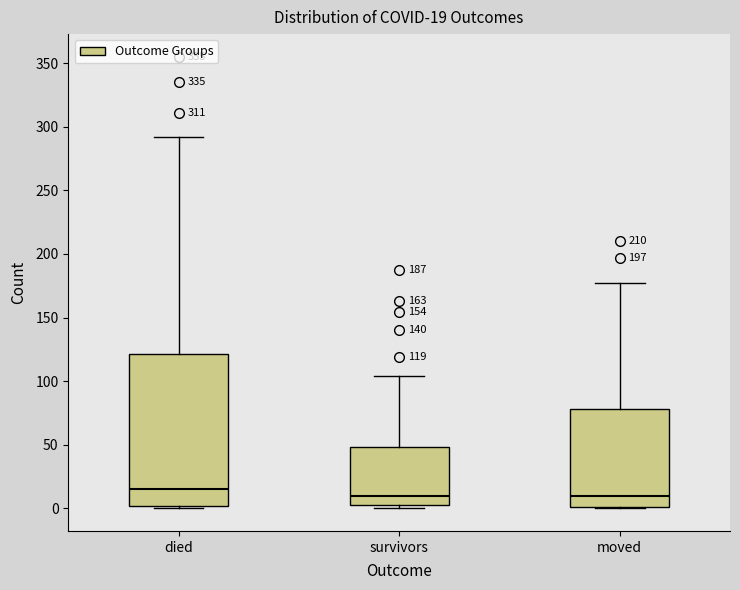

Which box is the tallest, from its lower edge to its upper edge?

died